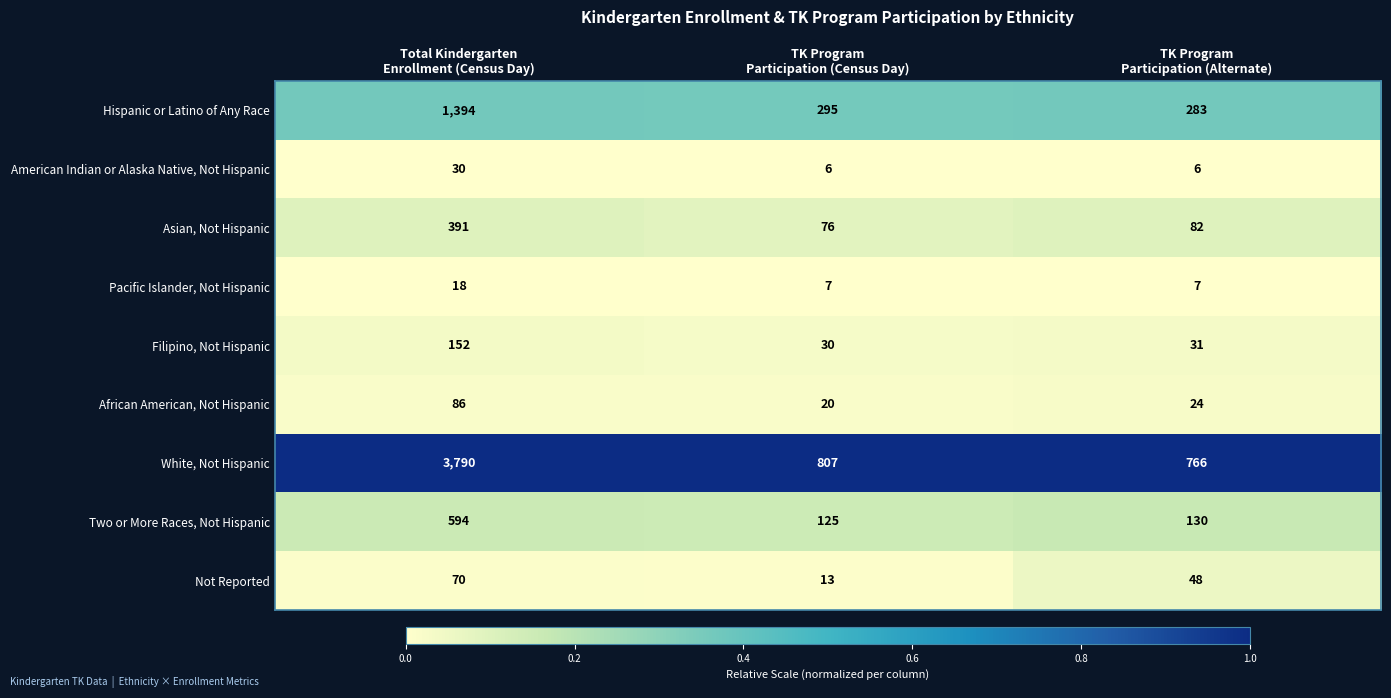

Rank the series at Total Kindergarten
Enrollment (Census Day) from highest to lowest value.

White, Not Hispanic, Hispanic or Latino of Any Race, Two or More Races, Not Hispanic, Asian, Not Hispanic, Filipino, Not Hispanic, African American, Not Hispanic, Not Reported, American Indian or Alaska Native, Not Hispanic, Pacific Islander, Not Hispanic